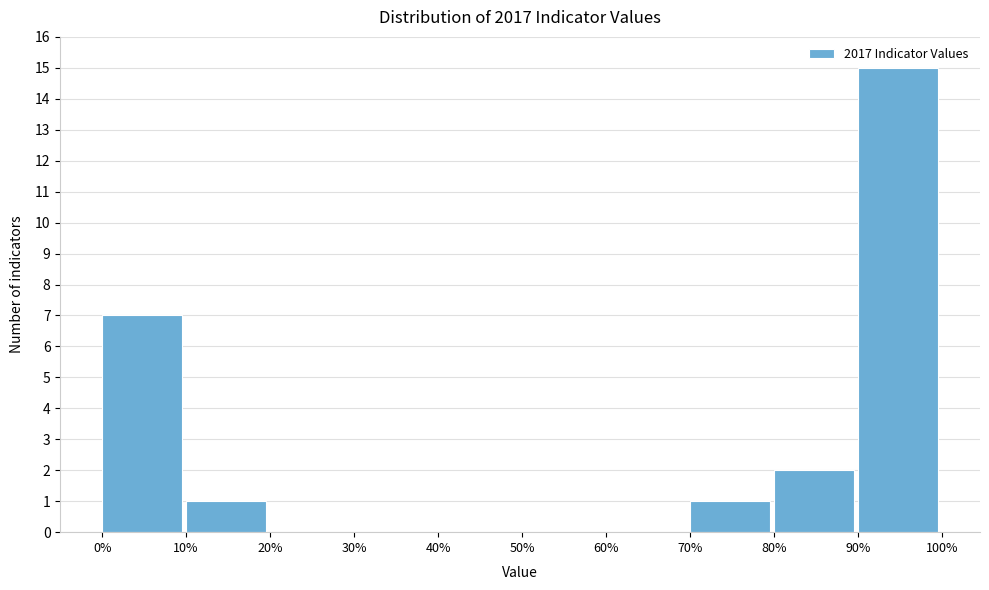

What is the height of the bar covering 70% to 80% on the x-axis? The values are not printed on the chart, so give them approximately, as read against the axis.

1